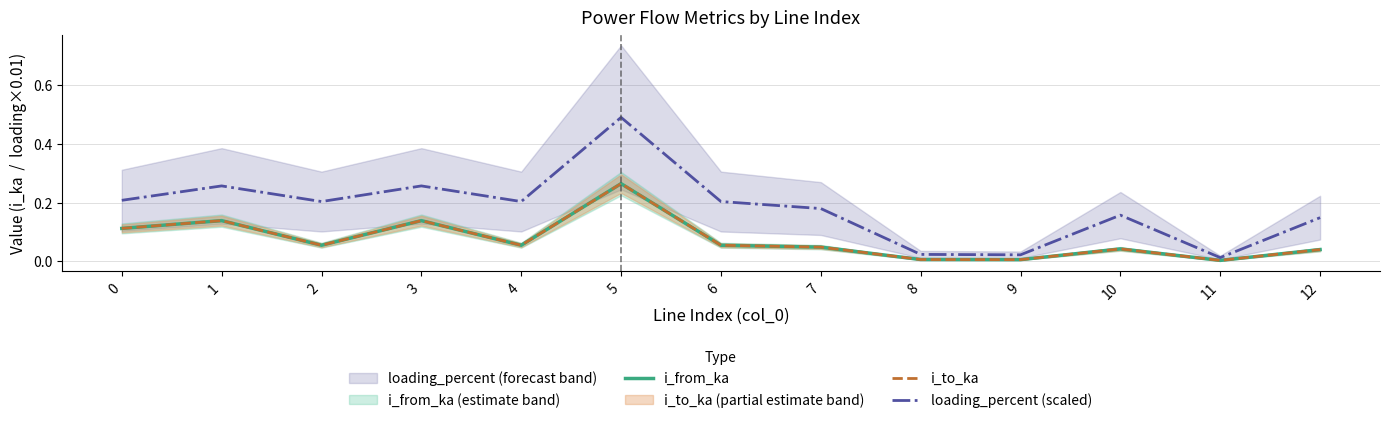

True or false: loading_percent (scaled) and i_to_ka intersect in this chart.

False